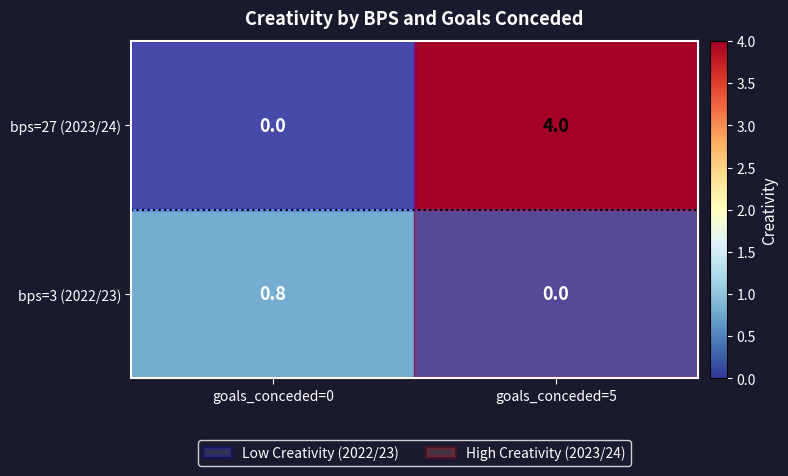

Between goals_conceded=0 and goals_conceded=5, which series saw the biggest shift?

bps=27 (2023/24)